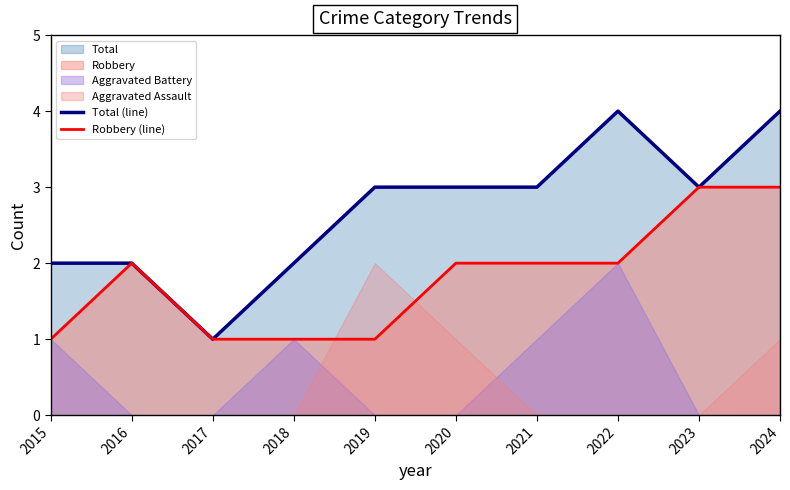

The Total (line) series shows 1 at 2019. True or false?

False